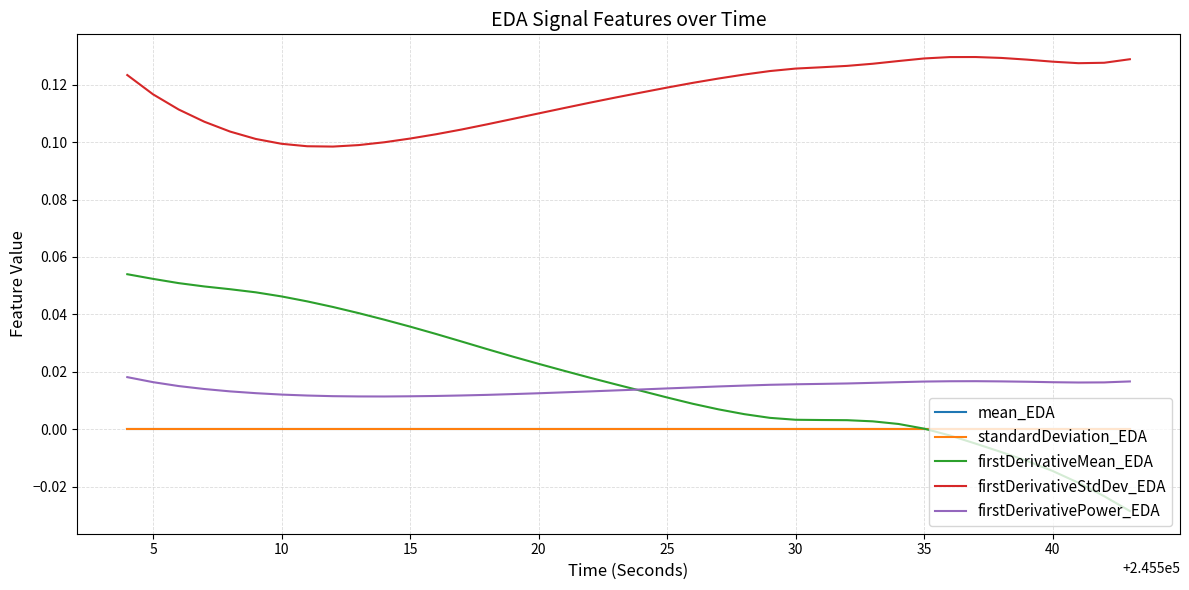

True or false: firstDerivativePower_EDA and standardDeviation_EDA intersect in this chart.

False